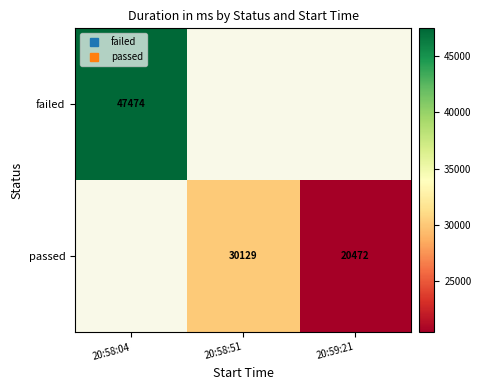

At how many categories does at least one series exceed 24293?

2